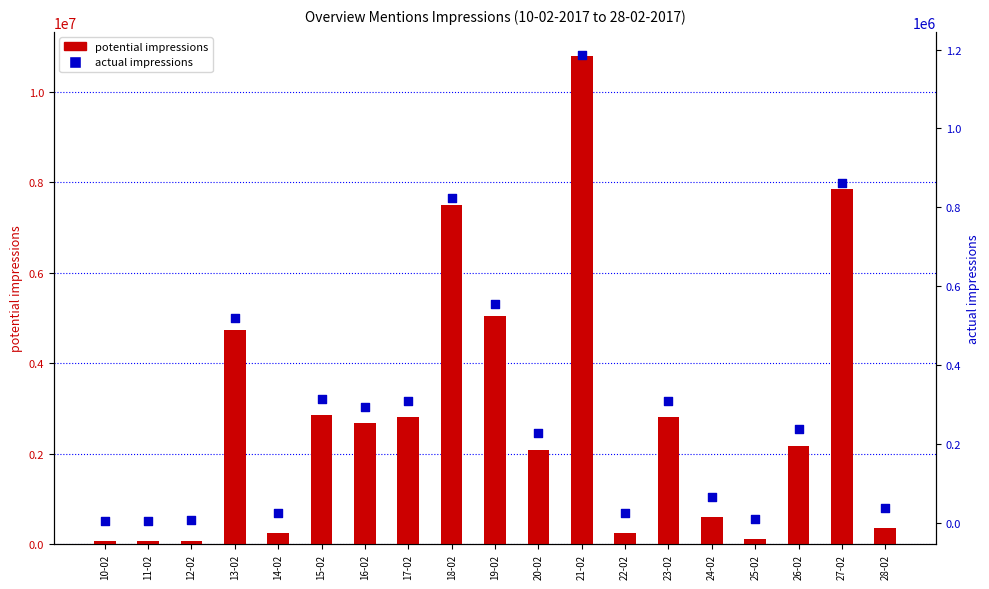

Which series has the largest total across all categories?

potential impressions